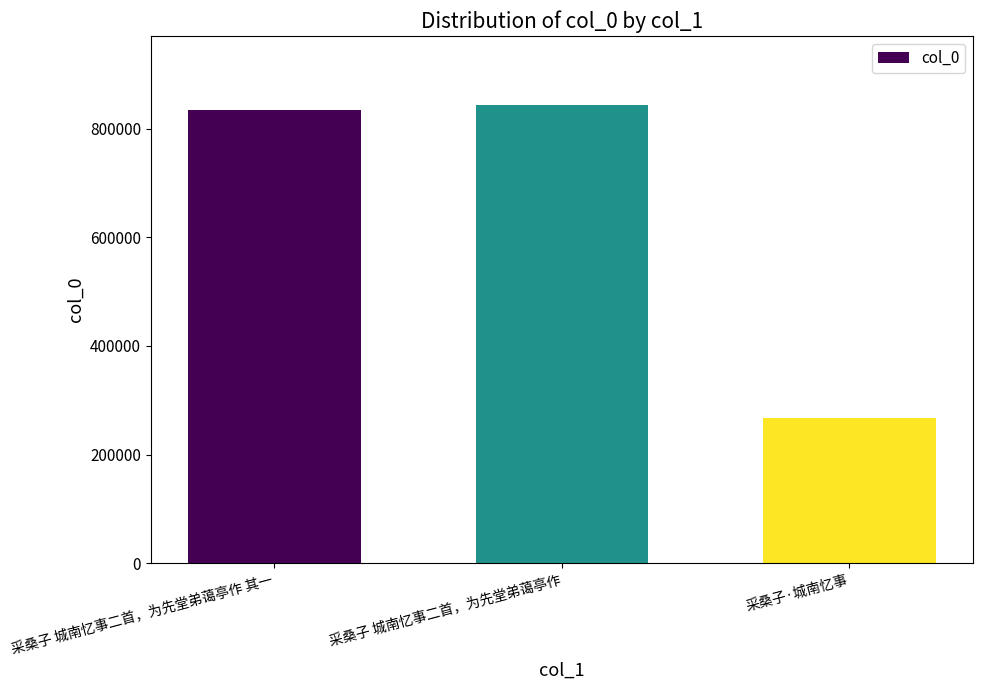

What is the change in value from 采桑子 城南忆事二首，为先堂弟蔼亭作 其一 to 采桑子·城南忆事?

-566765